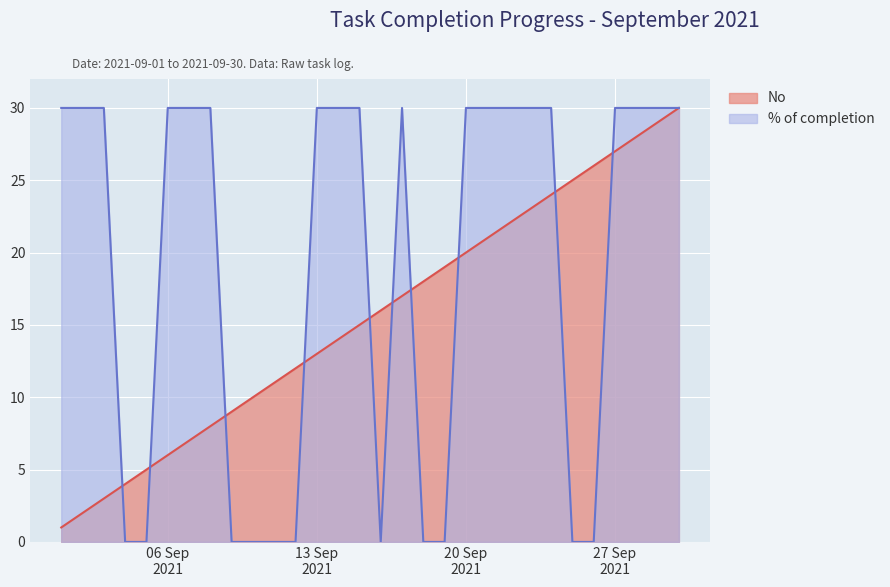

Is it true that No equals 19 at 2021-09-19?

True